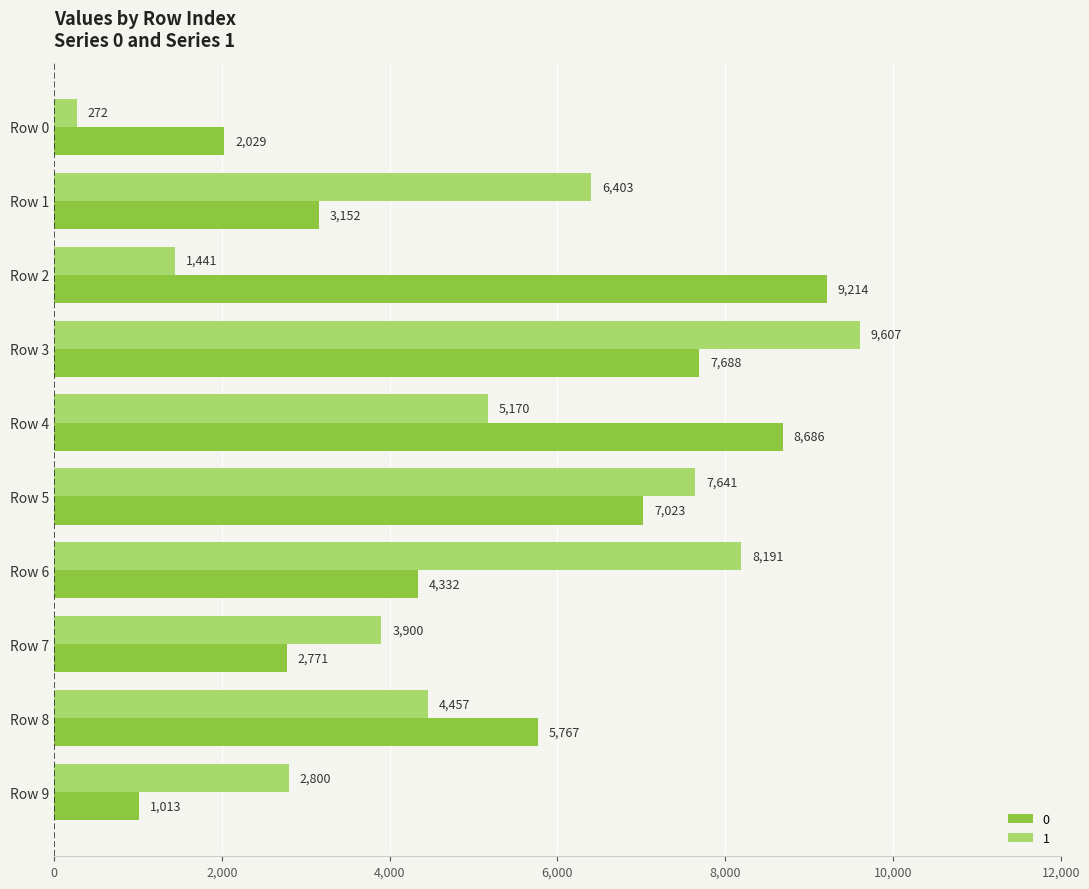

At which category is the sum across all series the highest?

Row 3